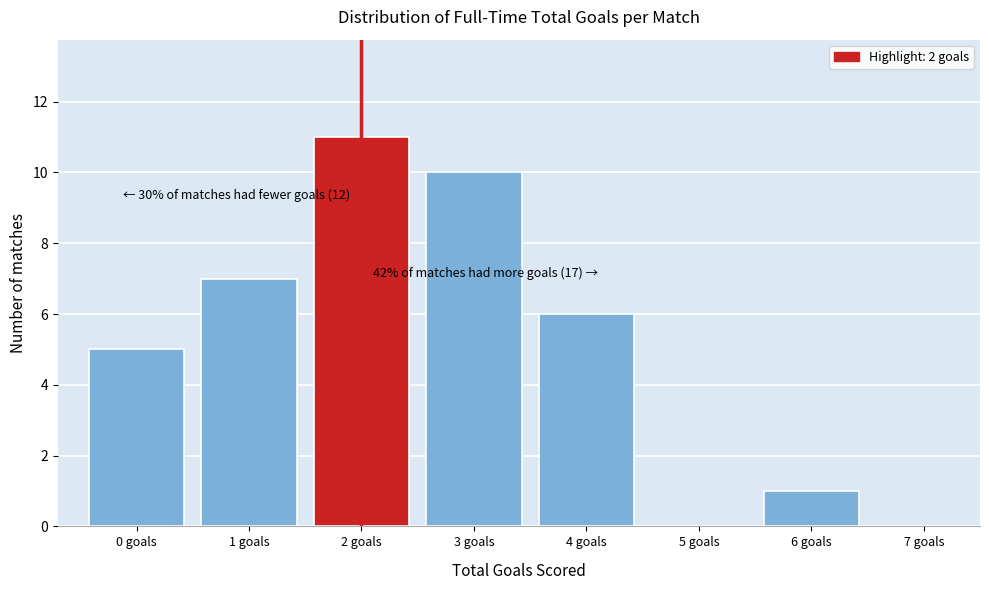

Over which range of the x-axis is the bar tallest?

1.5 to 2.5